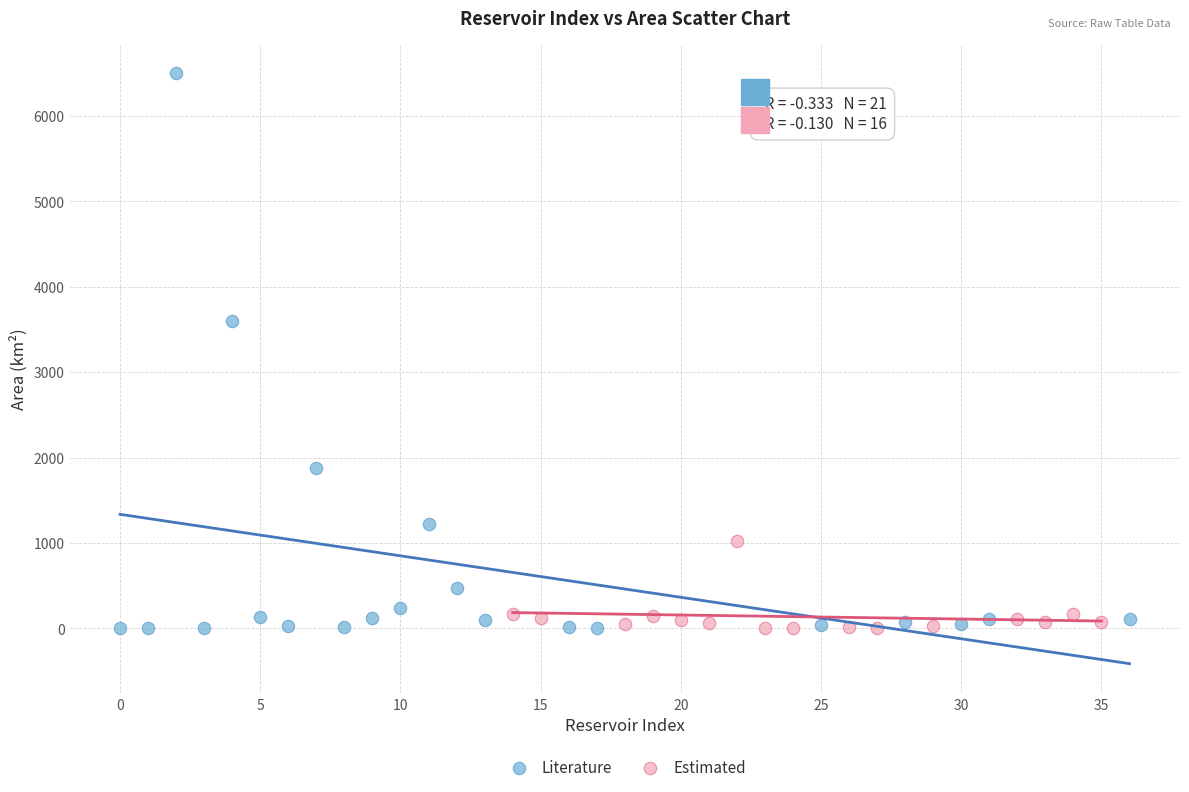

Which series has the largest Y range (max minus min)?

Literature